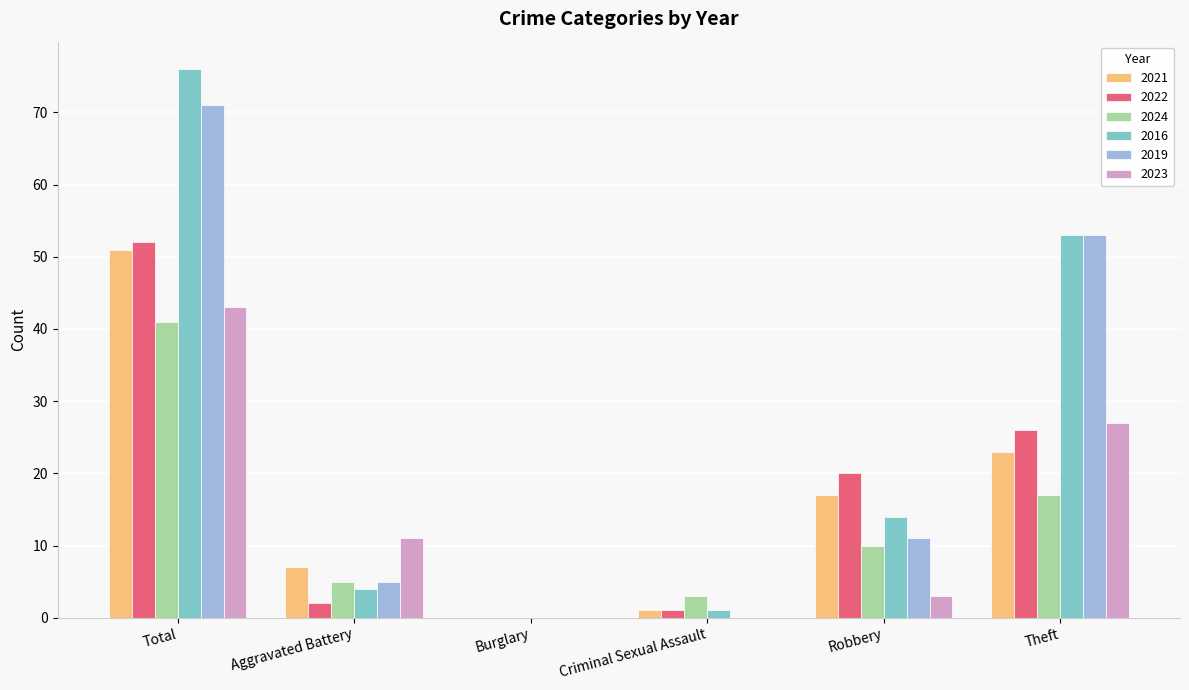

How many positive values does the 2016 series have?

5